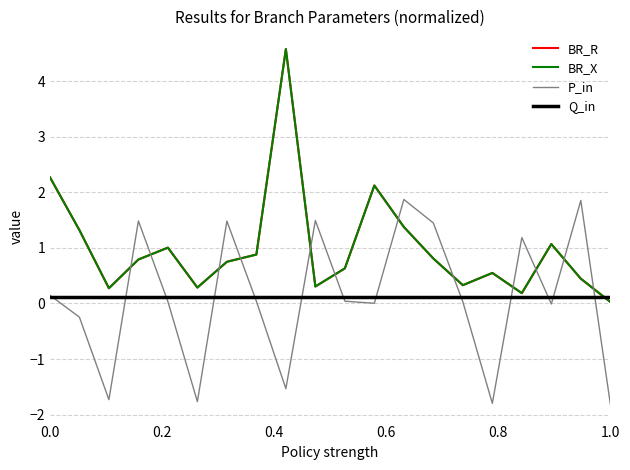

The P_in series shows 0.0 at 58. True or false?

False